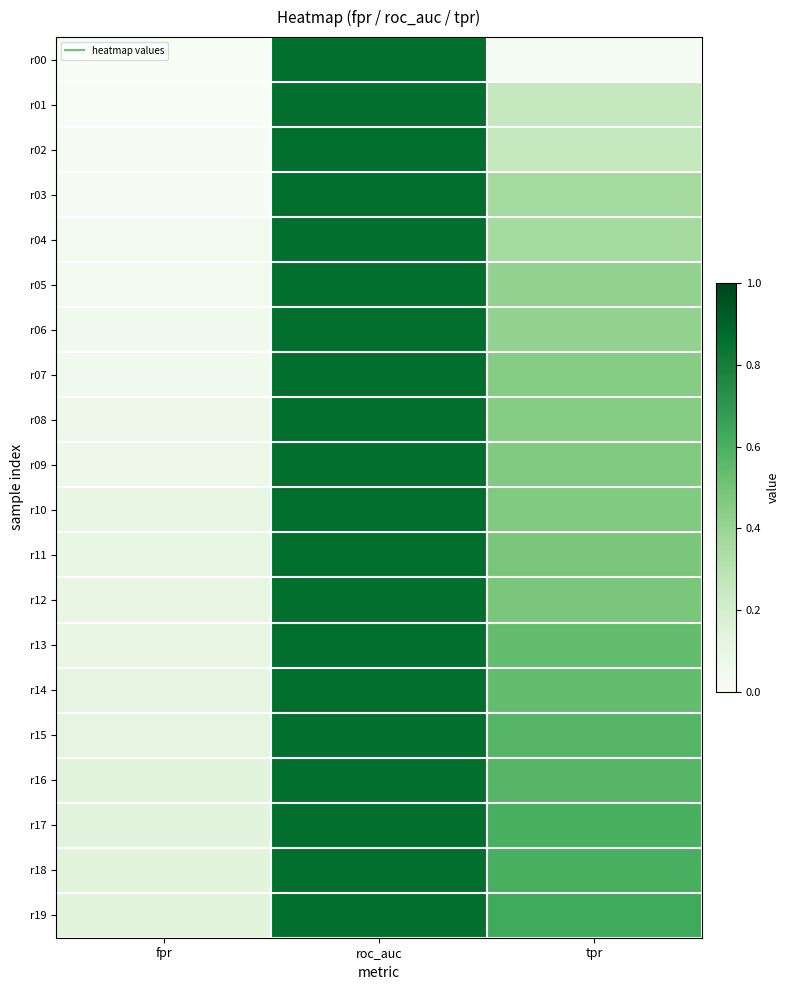

At roc_auc, list the series in order from smallest to largest.

r00, r01, r02, r03, r04, r05, r06, r07, r08, r09, r10, r11, r12, r13, r14, r15, r16, r17, r18, r19